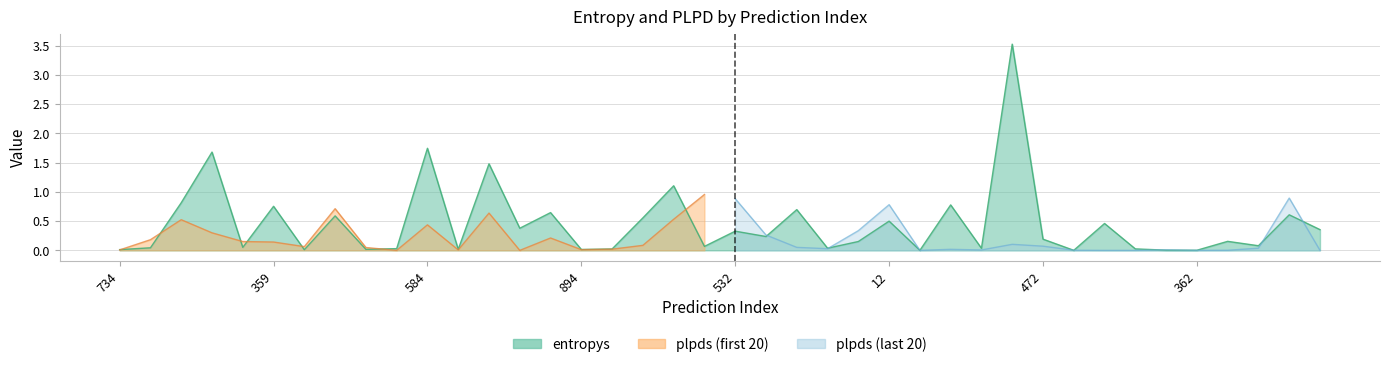

Which category has the lowest value across all series?

561